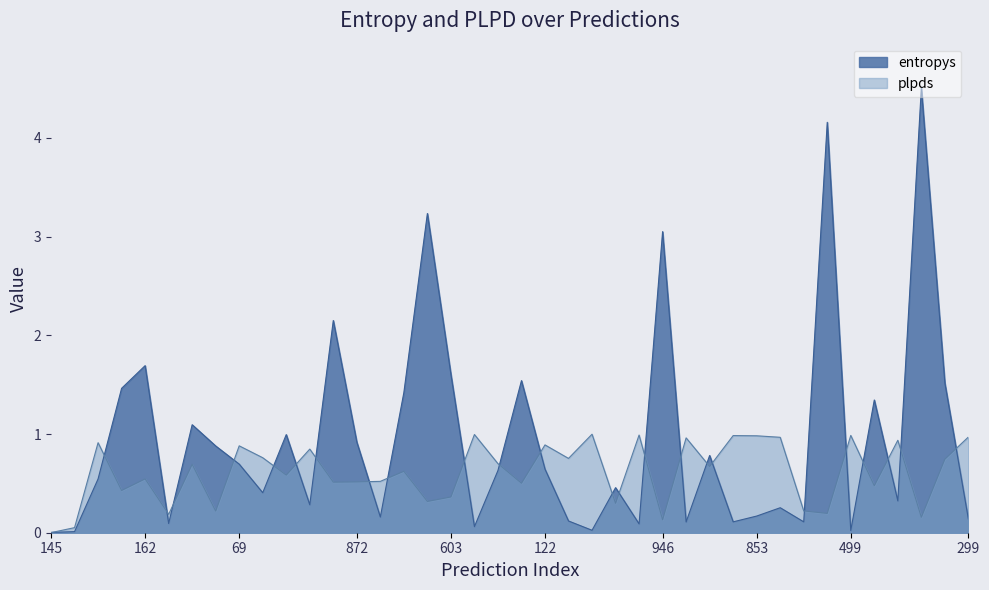

Which category has the lowest value across all series?

145